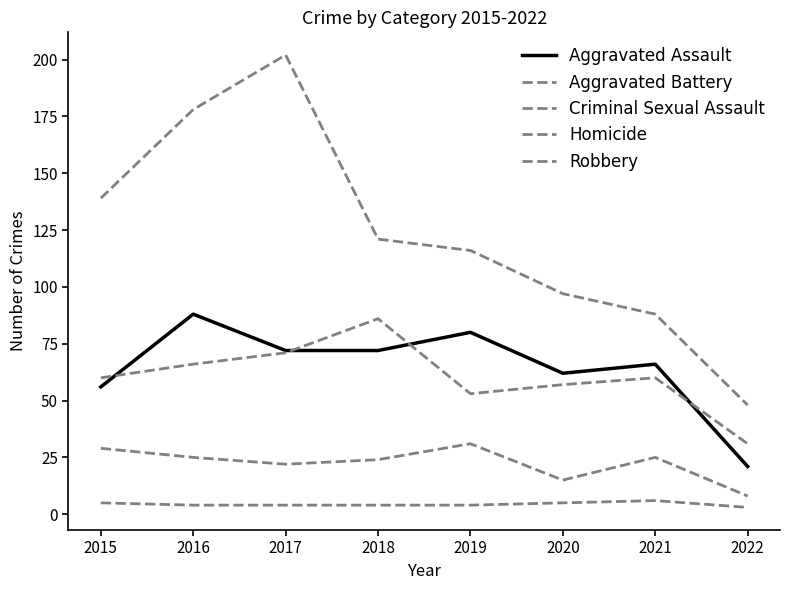

What is the value of the Aggravated Battery point at the 5th from the left?

53